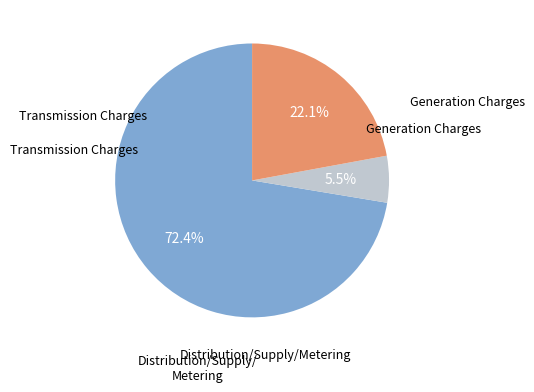

Is there any slice that represents more than half of the pie?

Yes